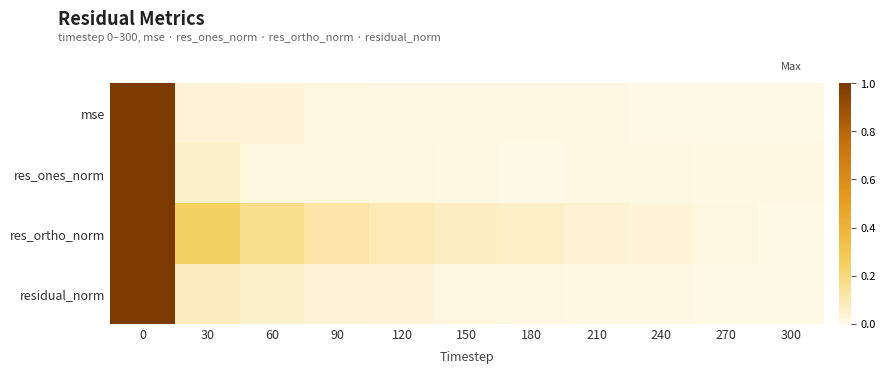

Rank the series at 30 from highest to lowest value.

res_ortho_norm, residual_norm, res_ones_norm, mse